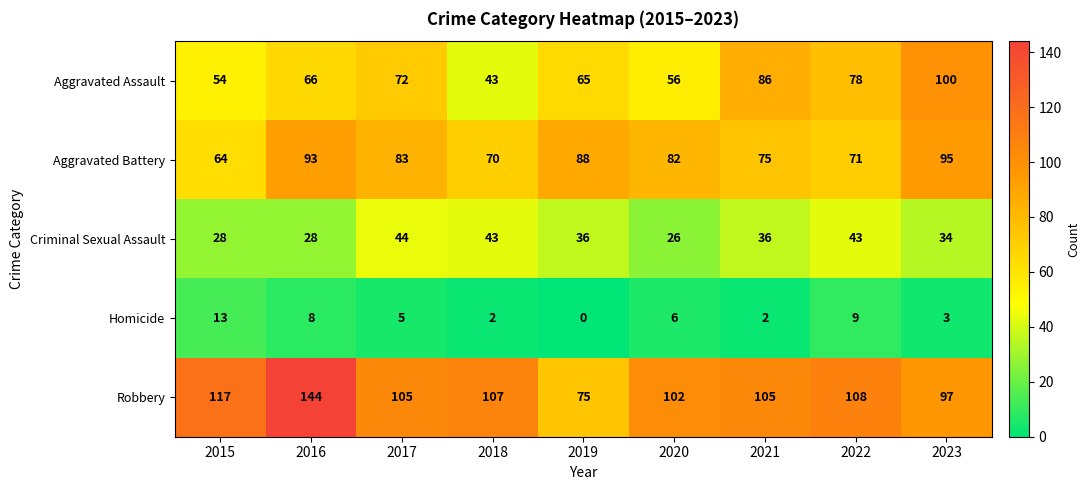

Count the number of categories in the chart.

9